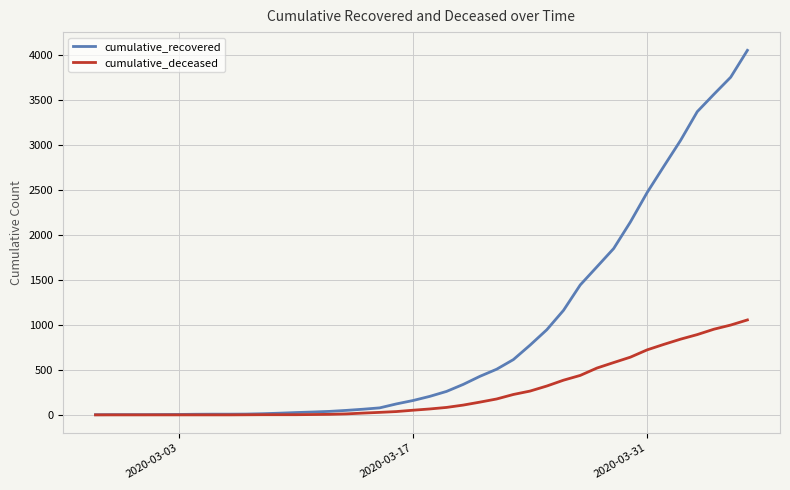

Which series has the widest spread of values?

cumulative_recovered